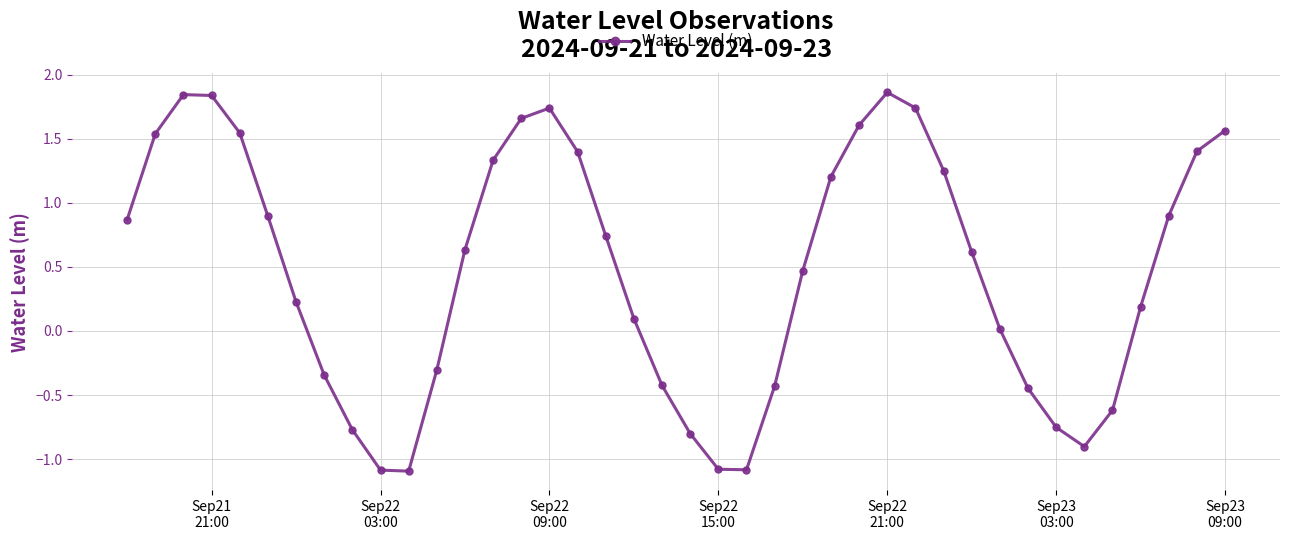

How many values exceed 0?

26